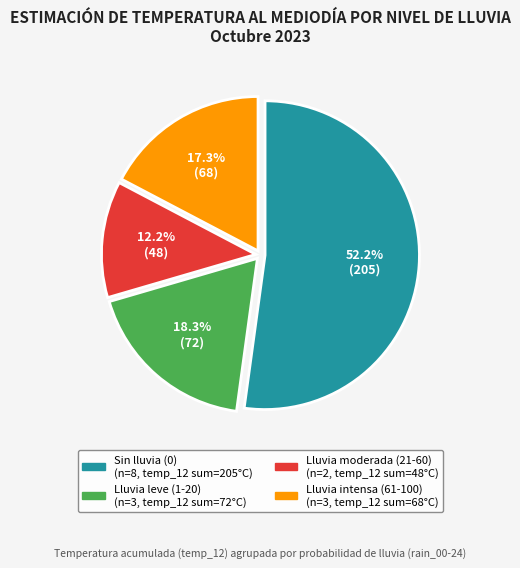

Is there a majority slice in this chart?

Yes